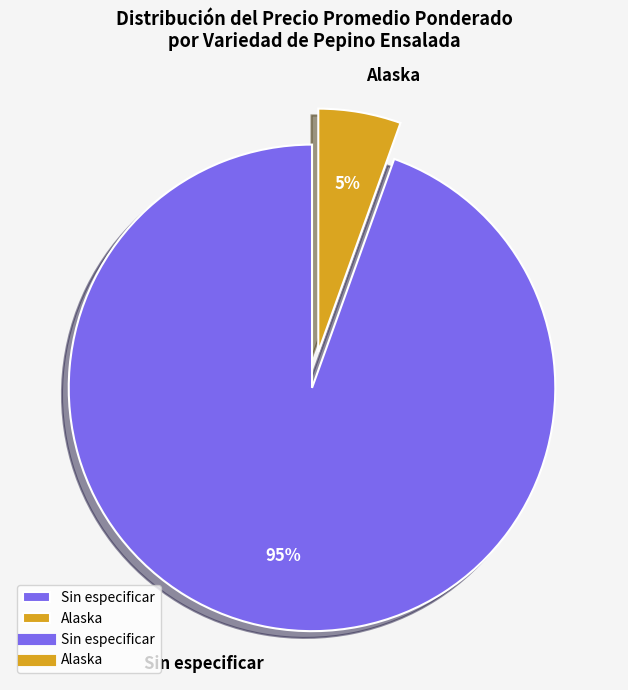

Count the number of slices in the pie.

2